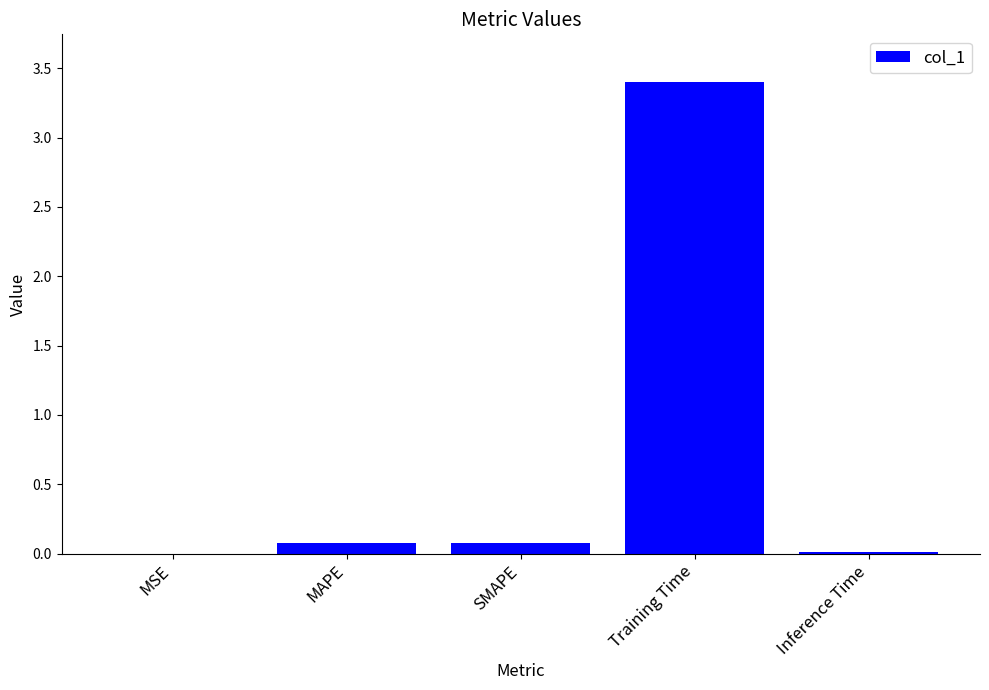

The value at Training Time is 3.4. True or false?

True